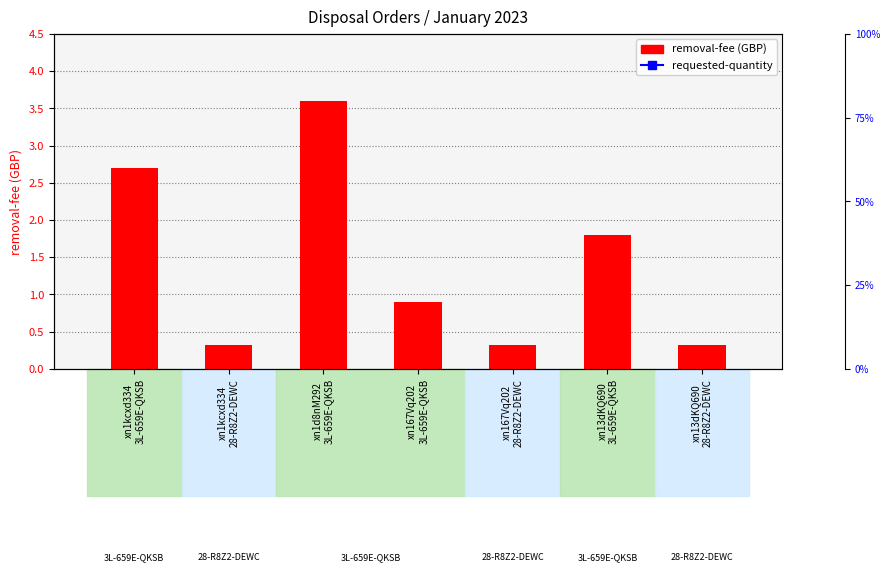

Reading left to right, transcribe all the data shown in this chart.

removal-fee: xn1kcxd334
3L-659E-QKSB=2.7	xn1kcxd334
28-R8Z2-DEWC=0.3	xn1d8nM292
3L-659E-QKSB=3.6	xn167Vq202
3L-659E-QKSB=0.9	xn167Vq202
28-R8Z2-DEWC=0.3	xn13dKQ690
3L-659E-QKSB=1.8	xn13dKQ690
28-R8Z2-DEWC=0.3
requested-quantity: xn1kcxd334
3L-659E-QKSB=3.0	xn1kcxd334
28-R8Z2-DEWC=1.0	xn1d8nM292
3L-659E-QKSB=4.0	xn167Vq202
3L-659E-QKSB=1.0	xn167Vq202
28-R8Z2-DEWC=1.0	xn13dKQ690
3L-659E-QKSB=2.0	xn13dKQ690
28-R8Z2-DEWC=1.0